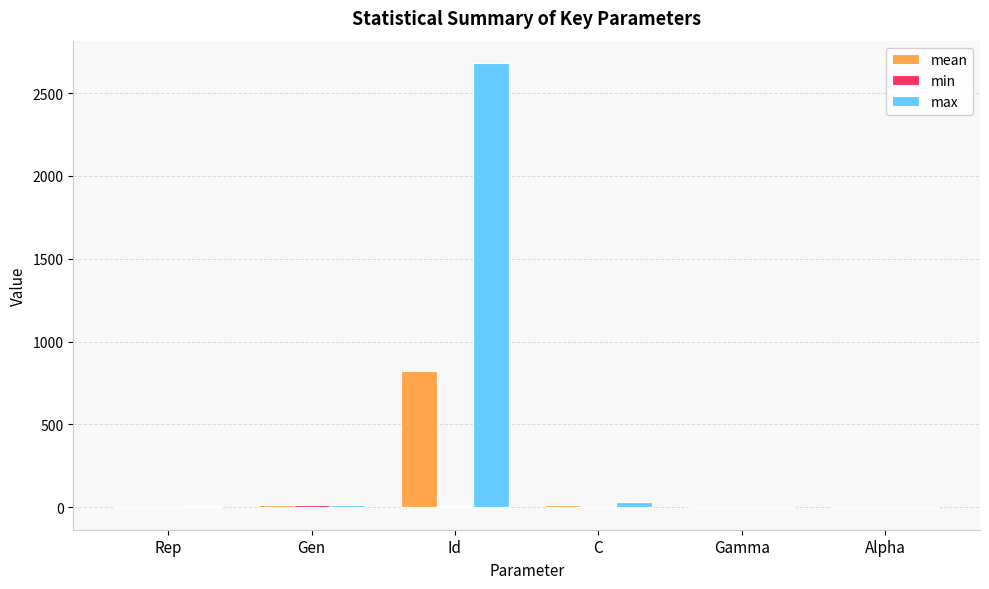

At which category does the chart reach its peak across all series?

Id